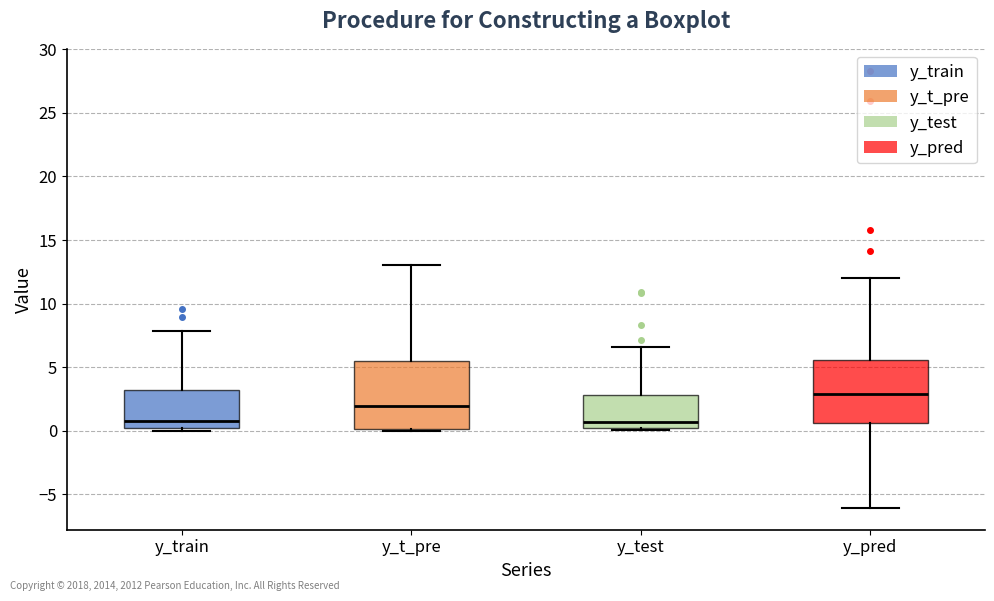

Where does the upper whisker of the box for y_train end on the y-axis? The values are not printed on the chart, so give them approximately, as read against the axis.

8.0